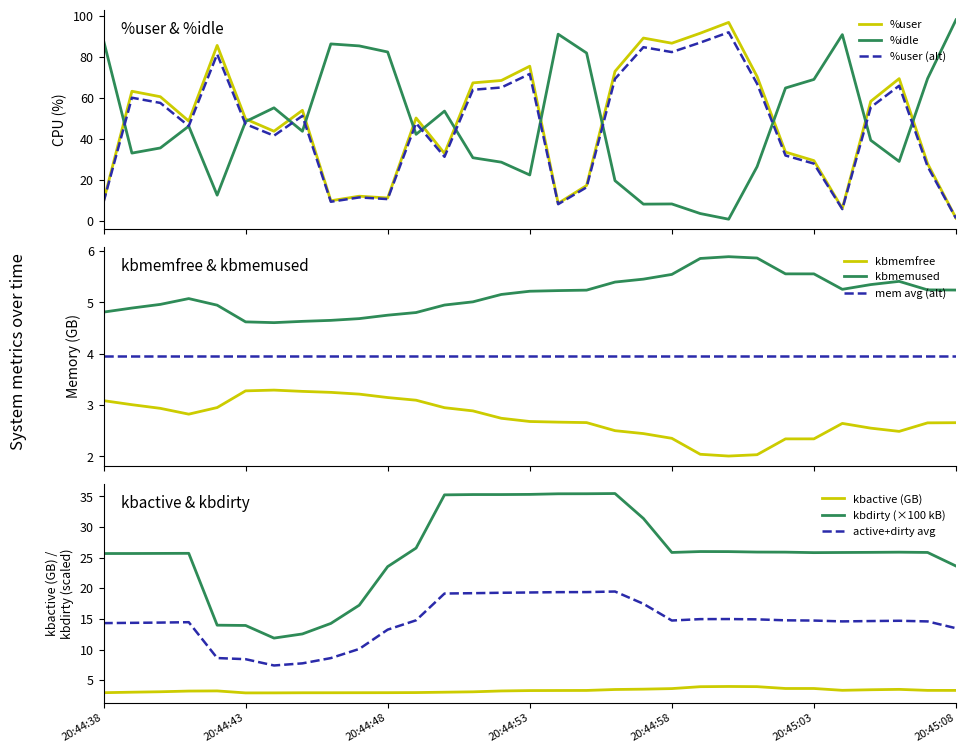

Which series has the widest spread of values?

%idle